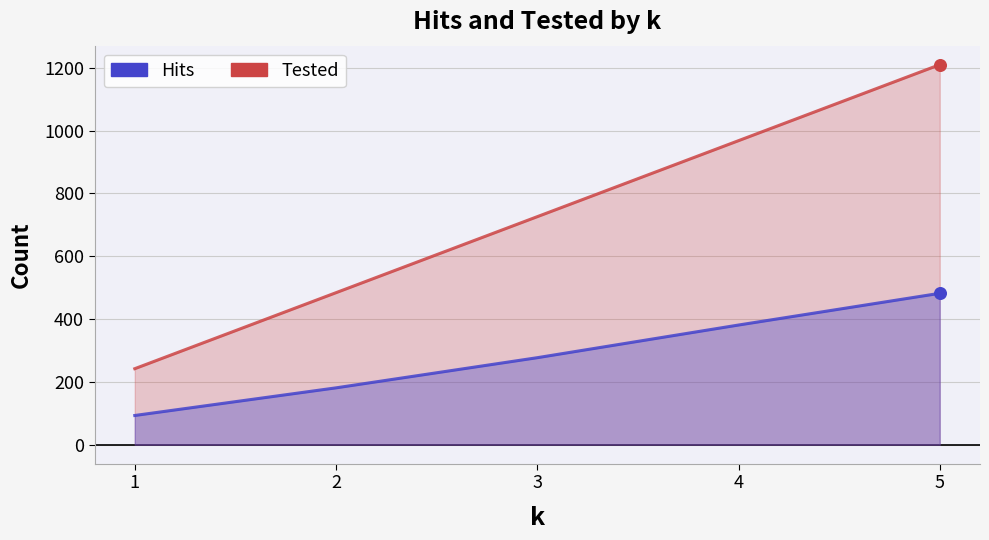

At which category is the sum across all series the highest?

5